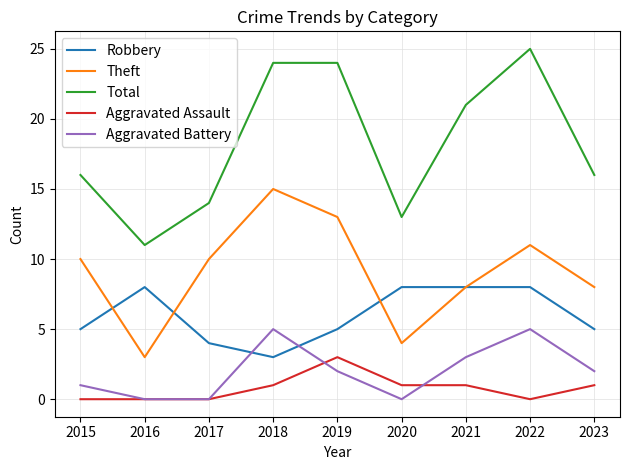

Which category has the lowest value in the Robbery series?

2018